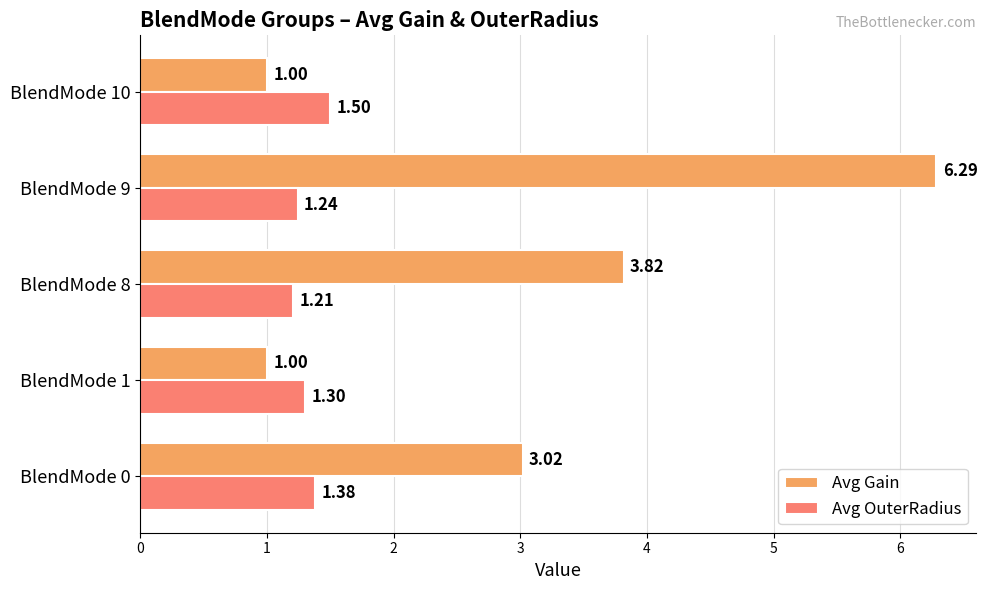

Between BlendMode 0 and BlendMode 8, which series saw the biggest shift?

Avg Gain